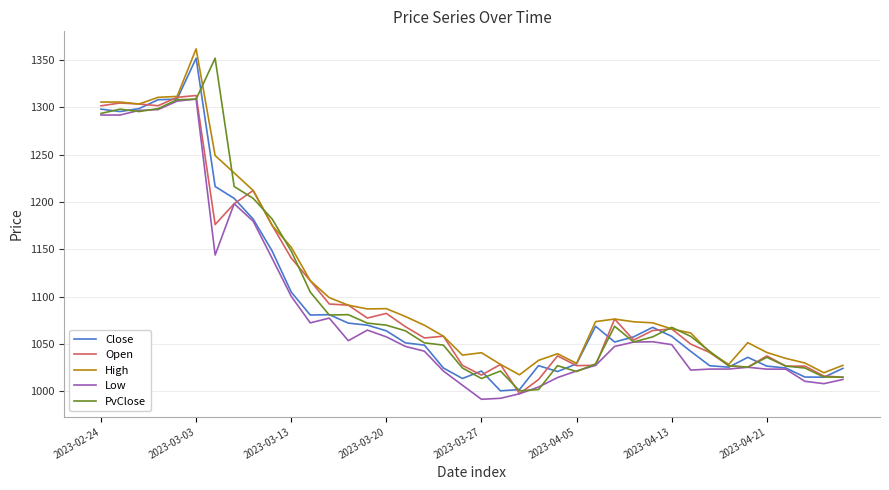

What is the minimum value shown in the chart?

991.7